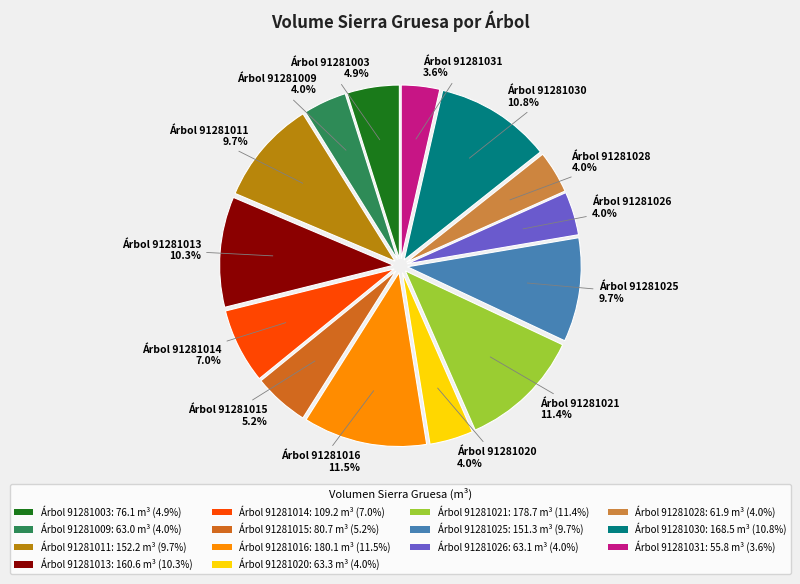

Is Árbol 91281028: 61.9 m³ (4.0%) the majority of the pie?

No